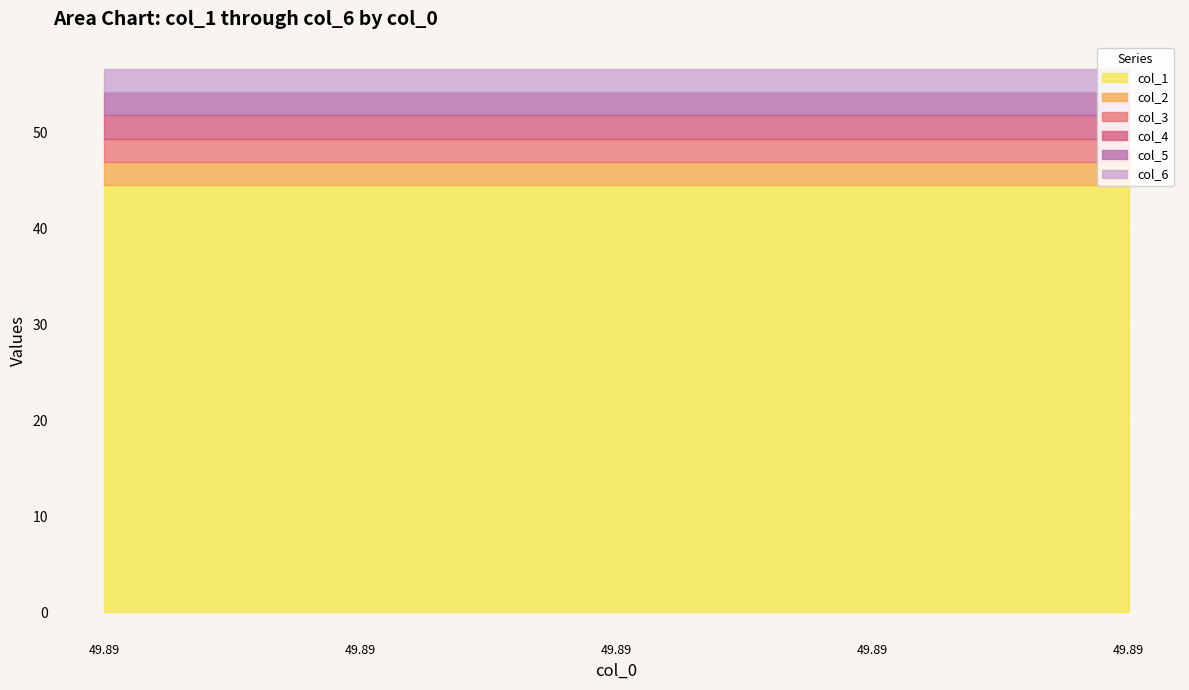

What is the value of the col_3 point at the 4th from the left?

2.4